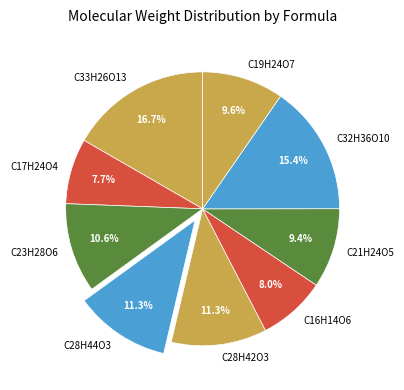

Which category has the biggest portion of the pie?

C33H26O13